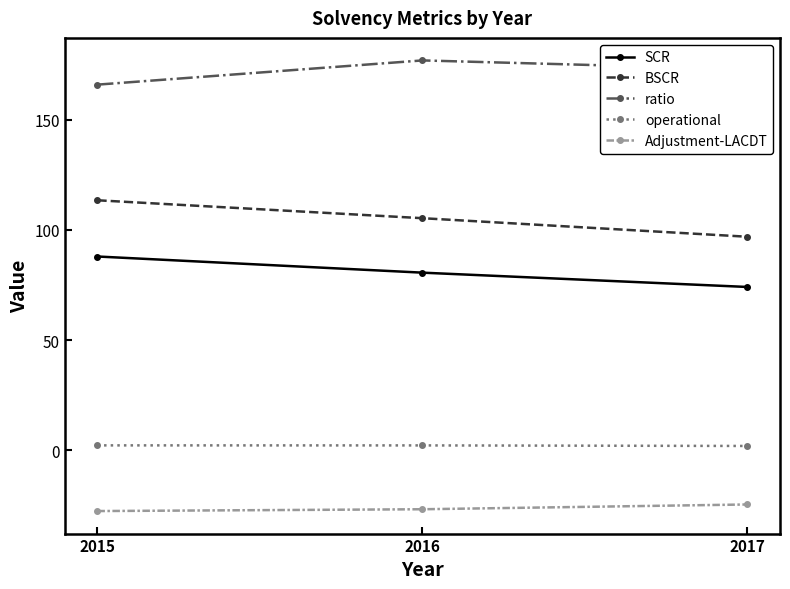

Where is ratio nearest to the value 171?

2017